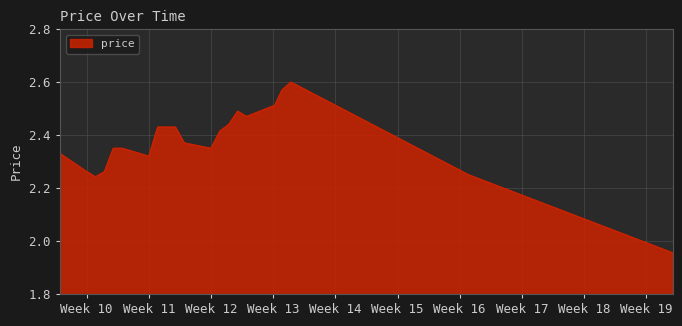

What is the difference between the maximum and minimum values?

0.6